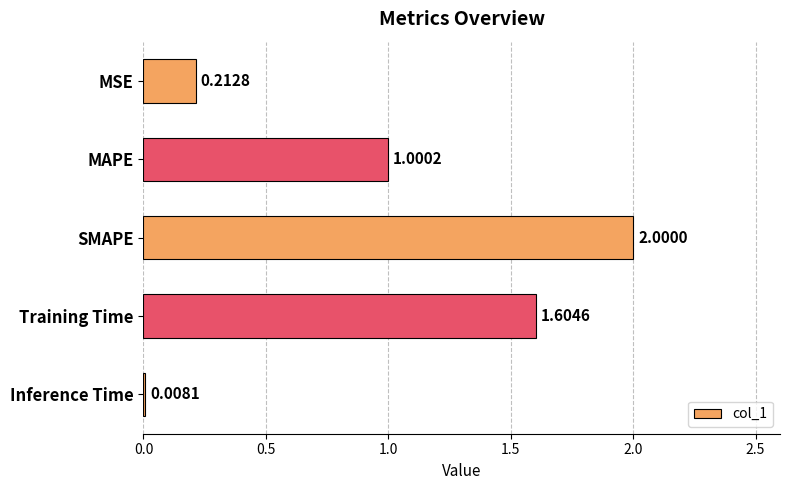

Rank the categories by value from highest to lowest.

SMAPE, Training Time, MAPE, MSE, Inference Time